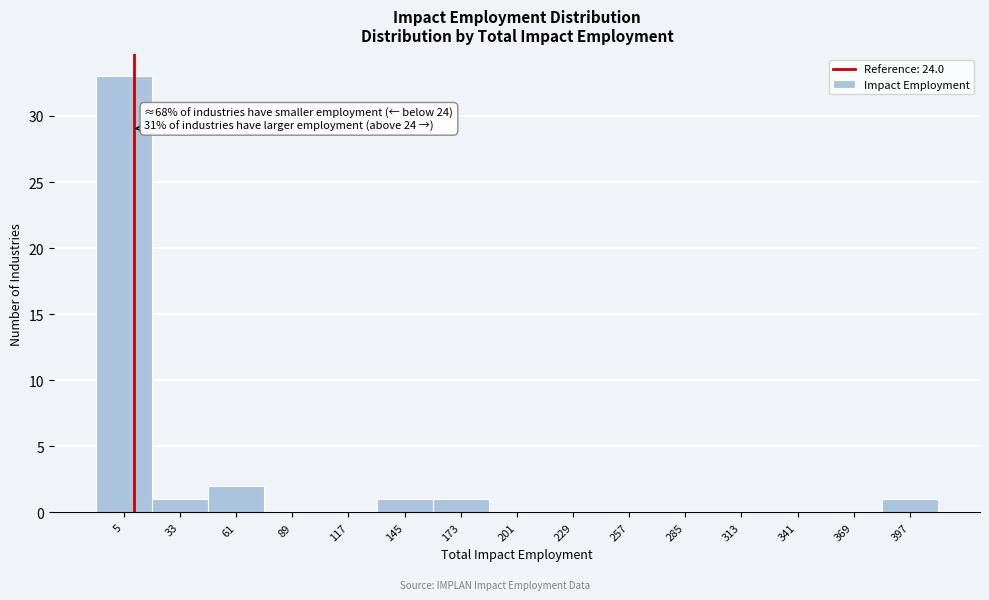

Reading left to right, transcribe all the data shown in this chart.

5=33	33=1	61=2	89=0	117=0	145=1	173=1	201=0	229=0	257=0	285=0	313=0	341=0	369=0	397=1